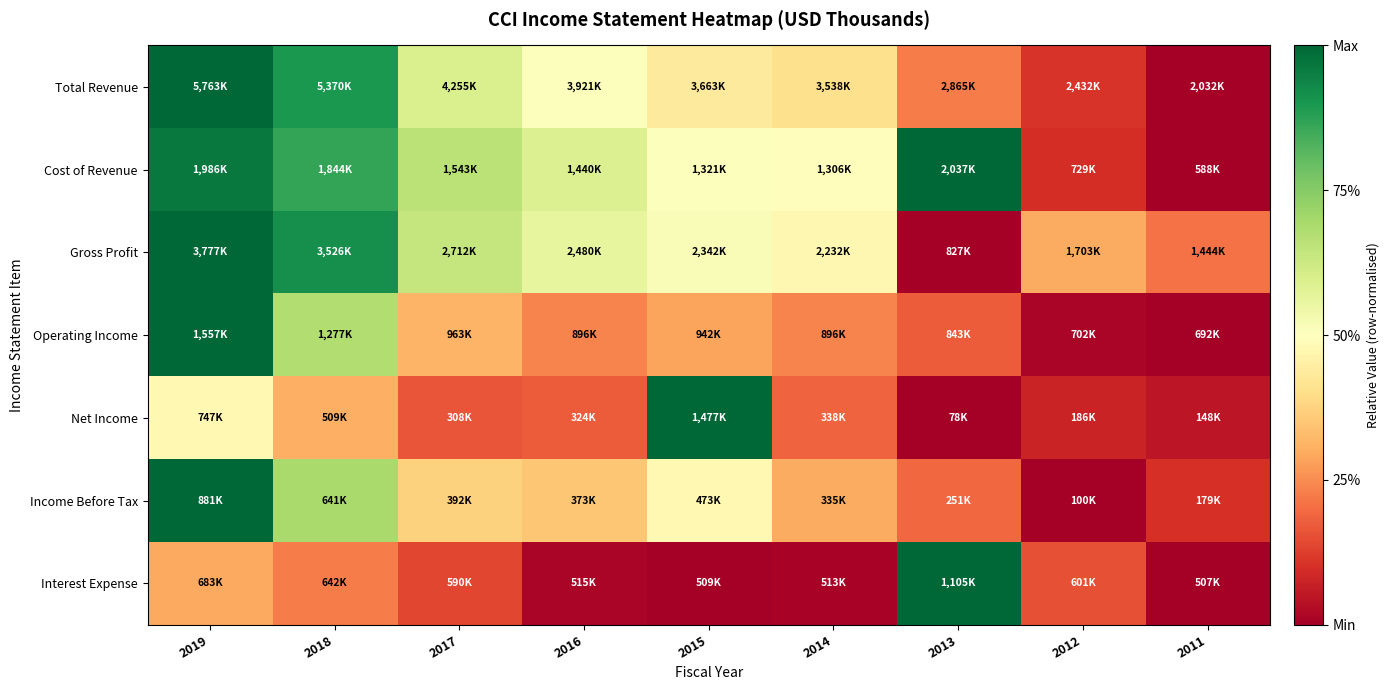

Which series has the largest total across all categories?

Cost of Revenue